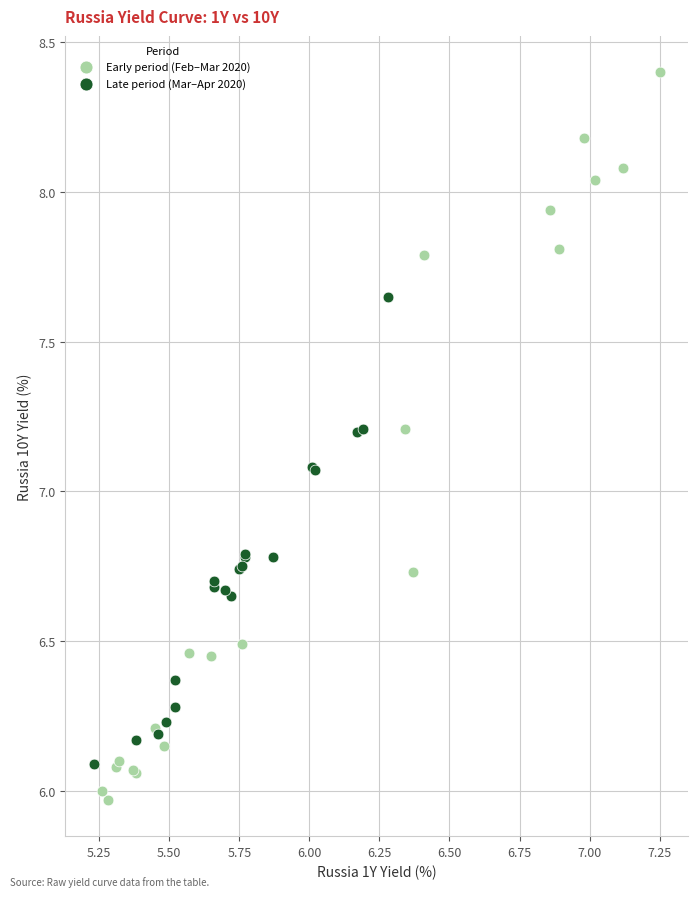

Which series reaches the minimum Y coordinate?

Early period (Feb–Mar 2020)